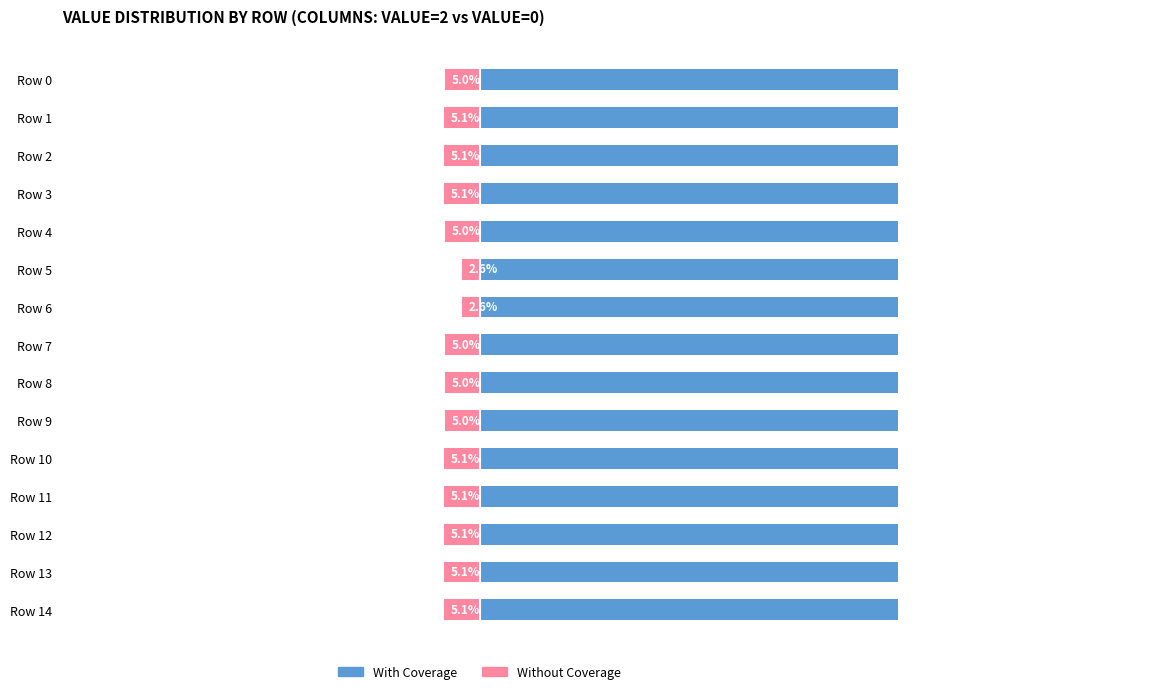

The value of Without Coverage at Row 14 is -5.1. True or false?

True